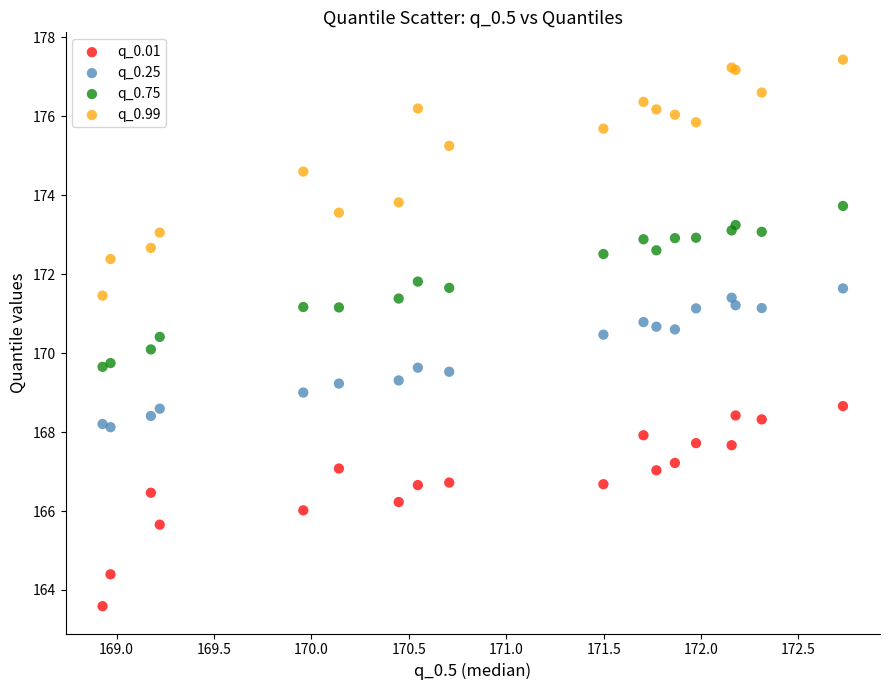

Which series has the largest Y range (max minus min)?

q_0.99